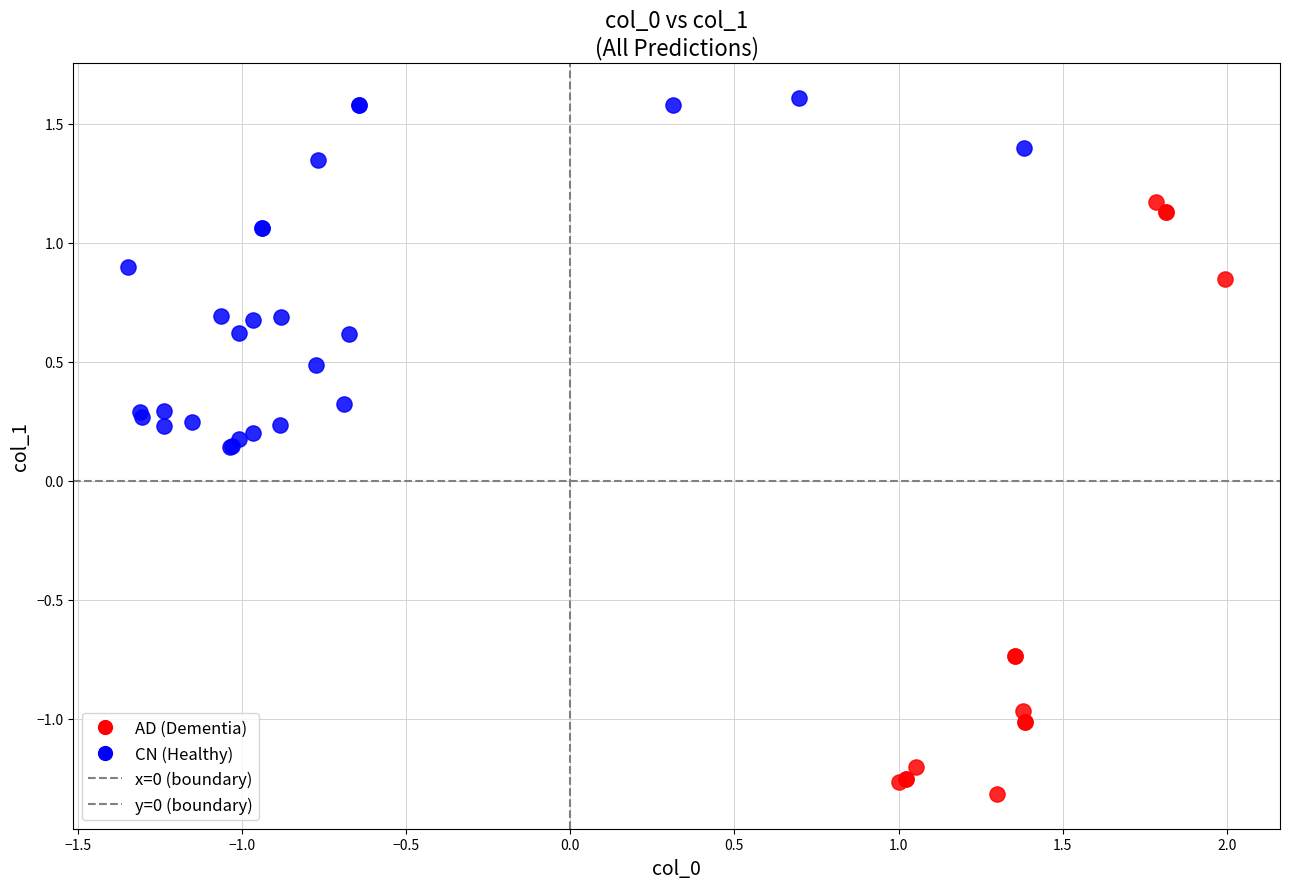

Which series reaches the maximum Y coordinate?

CN (Healthy)